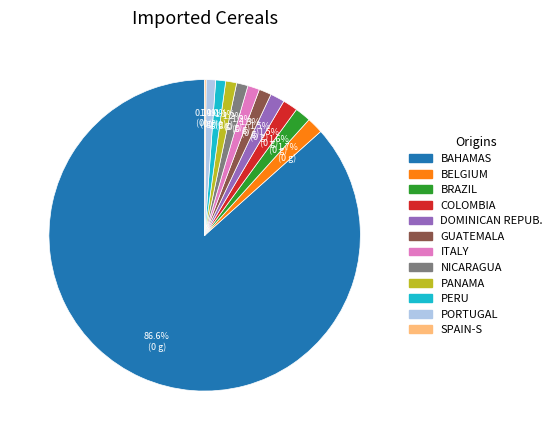

To the nearest percent, what is the average slice percentage?

8%